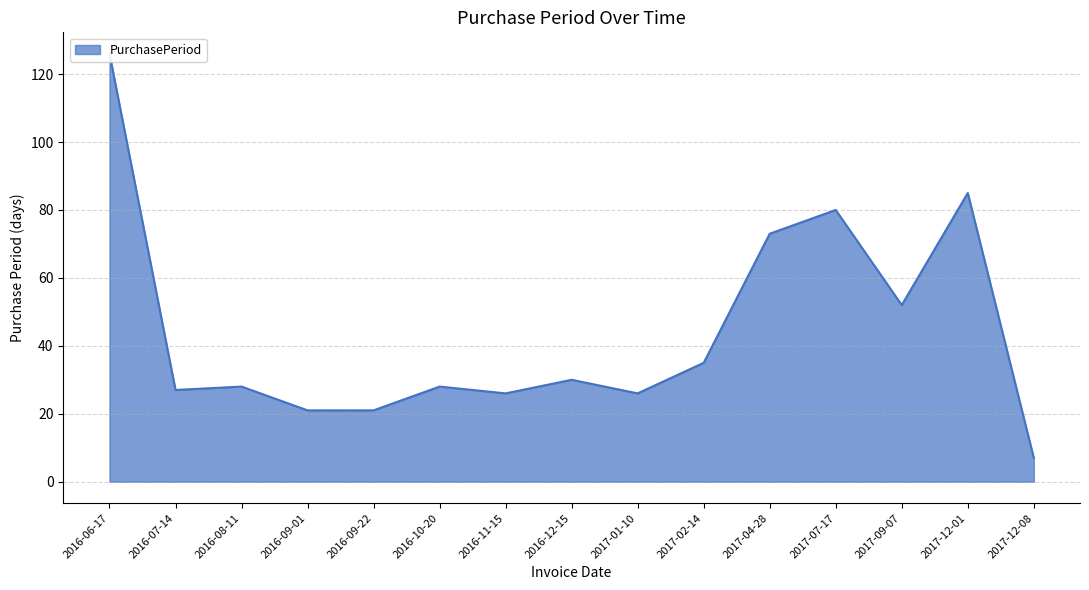

List the labels in order of value, smallest first.

2017-12-08, 2016-09-01, 2016-09-22, 2016-11-15, 2017-01-10, 2016-07-14, 2016-08-11, 2016-10-20, 2016-12-15, 2017-02-14, 2017-09-07, 2017-04-28, 2017-07-17, 2017-12-01, 2016-06-17